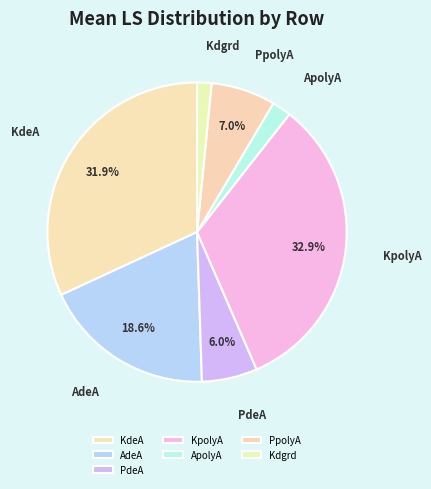

Rank the categories by value from lowest to highest.

Kdgrd, ApolyA, PdeA, PpolyA, AdeA, KdeA, KpolyA